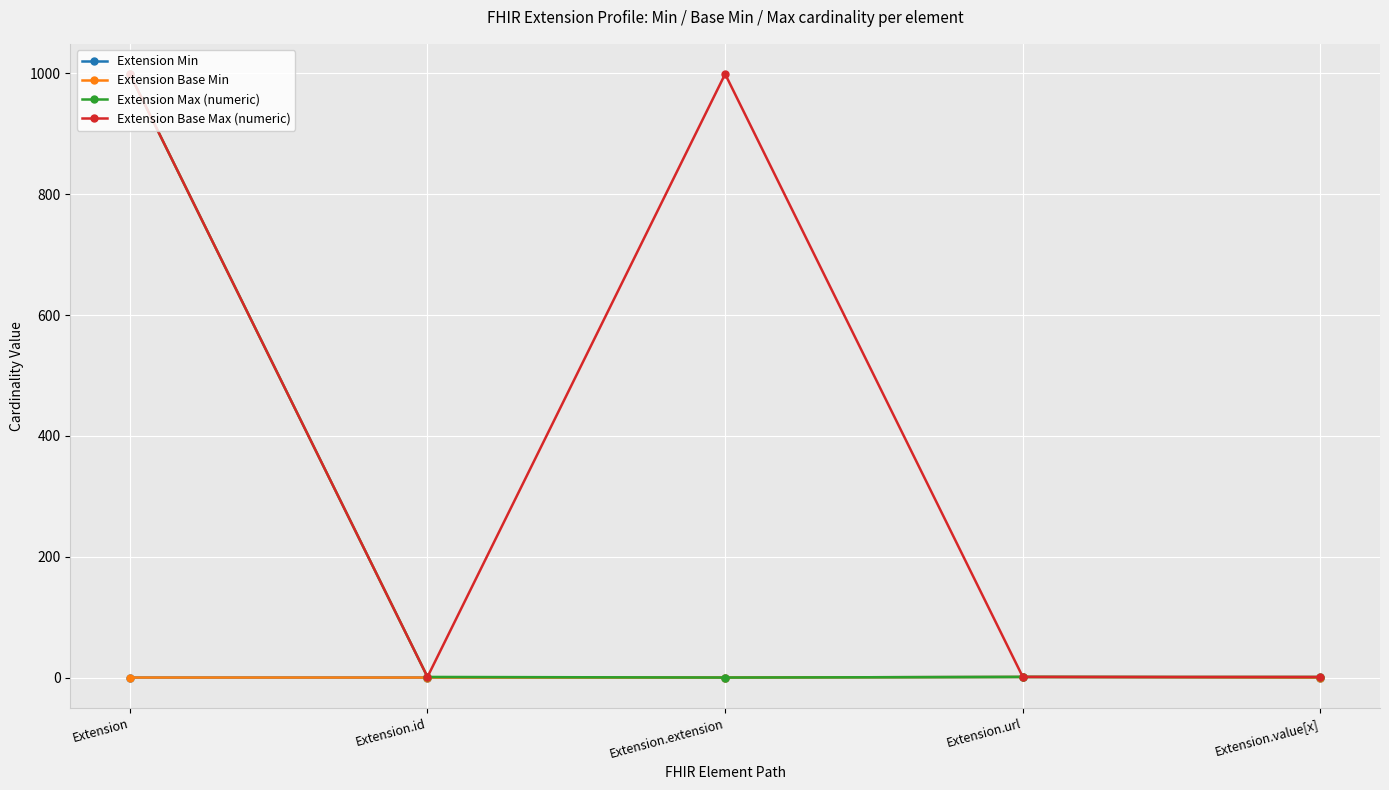

Is this an area chart (filled region under the line)?

No